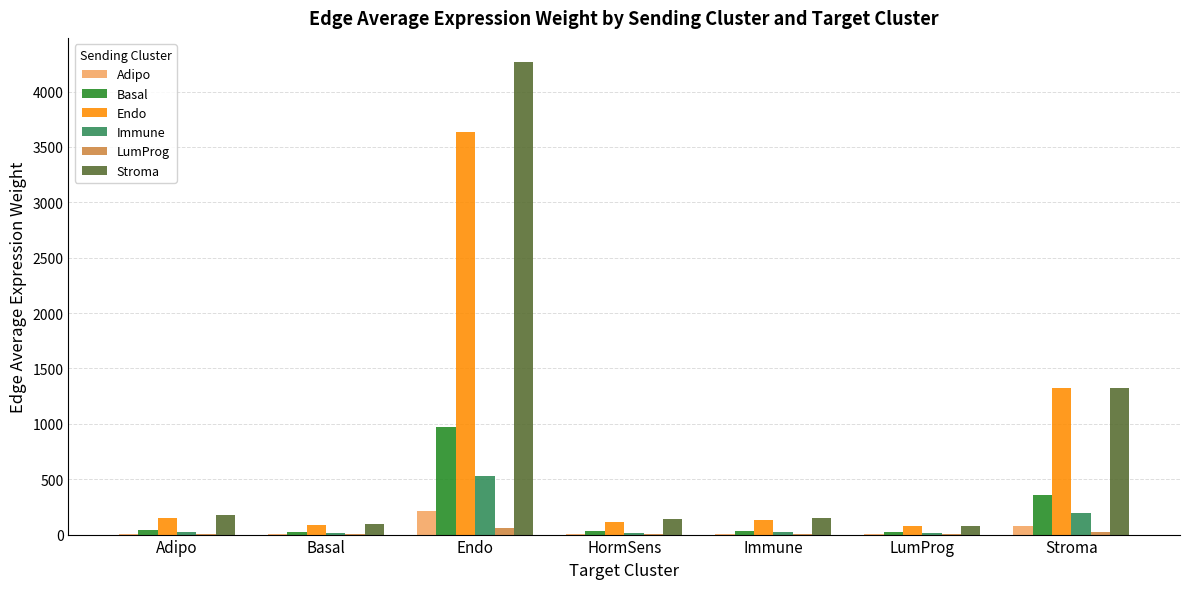

True or false: Stroma has a value of 175.3 at Adipo.

True